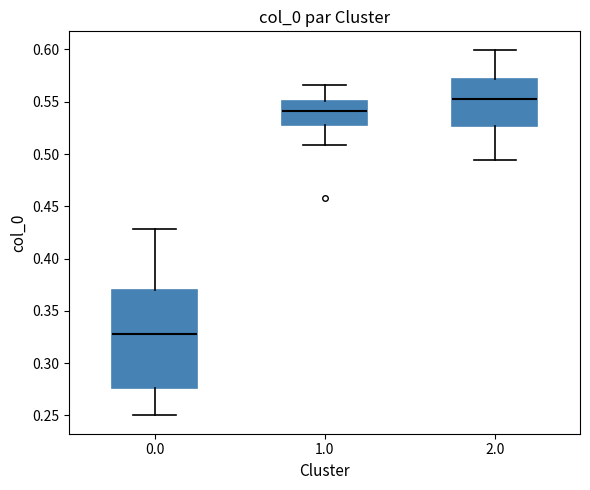

Reading left to right, read every box against the y-axis: the position of its median line, the range the box covers, and the ends of its whiskers. The values are not printed on the chart, so give them approximately, as read against the axis.

0.0: median 0.330, box 0.275 to 0.370, whiskers 0.250 to 0.430
1.0: median 0.540, box 0.530 to 0.550, whiskers 0.510 to 0.565
2.0: median 0.555, box 0.525 to 0.570, whiskers 0.495 to 0.600